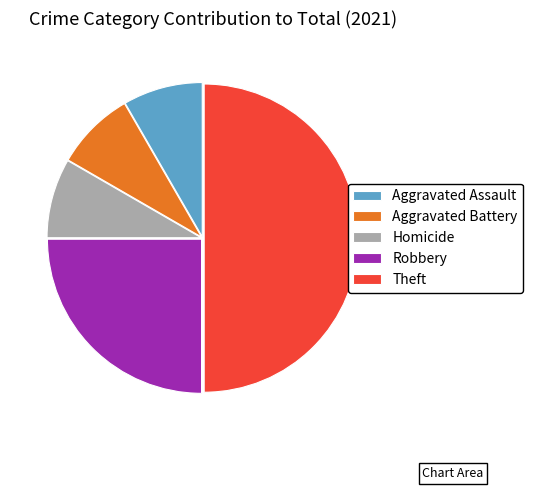

Does Aggravated Battery account for over 50% of the chart?

No